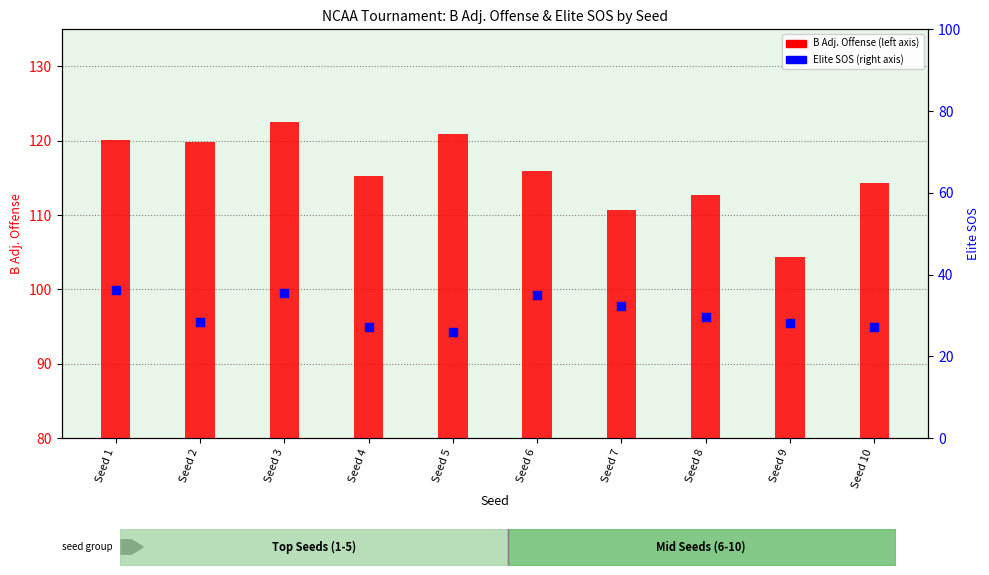

At which category is the sum across all series the highest?

Seed 3